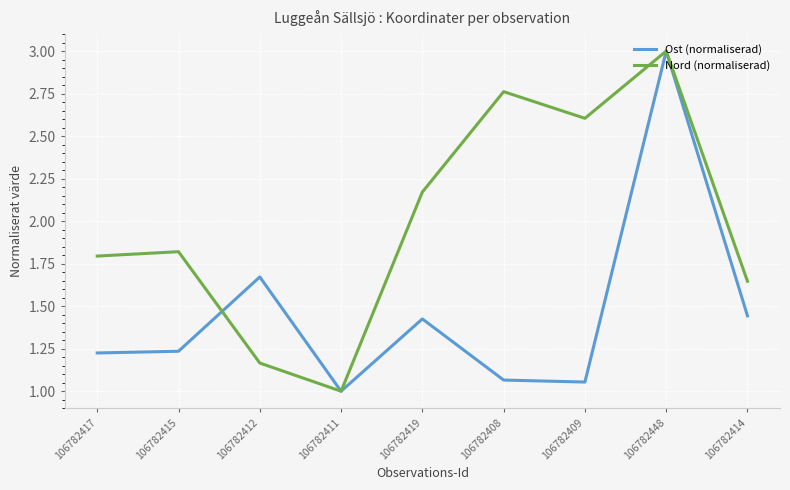

Does the chart have visible grid lines?

Yes